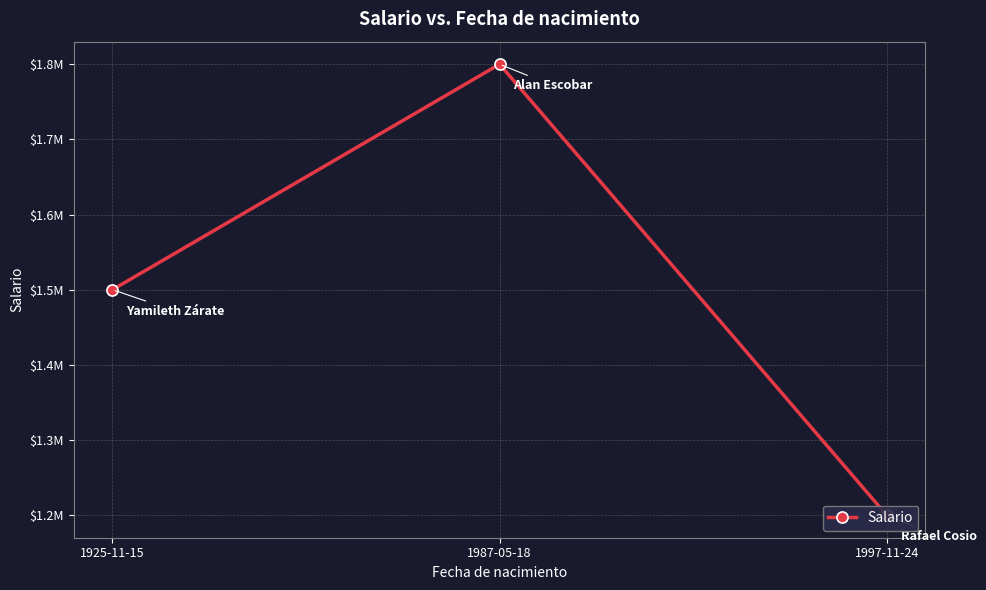

Rank the categories by value from highest to lowest.

1987-05-18, 1925-11-15, 1997-11-24